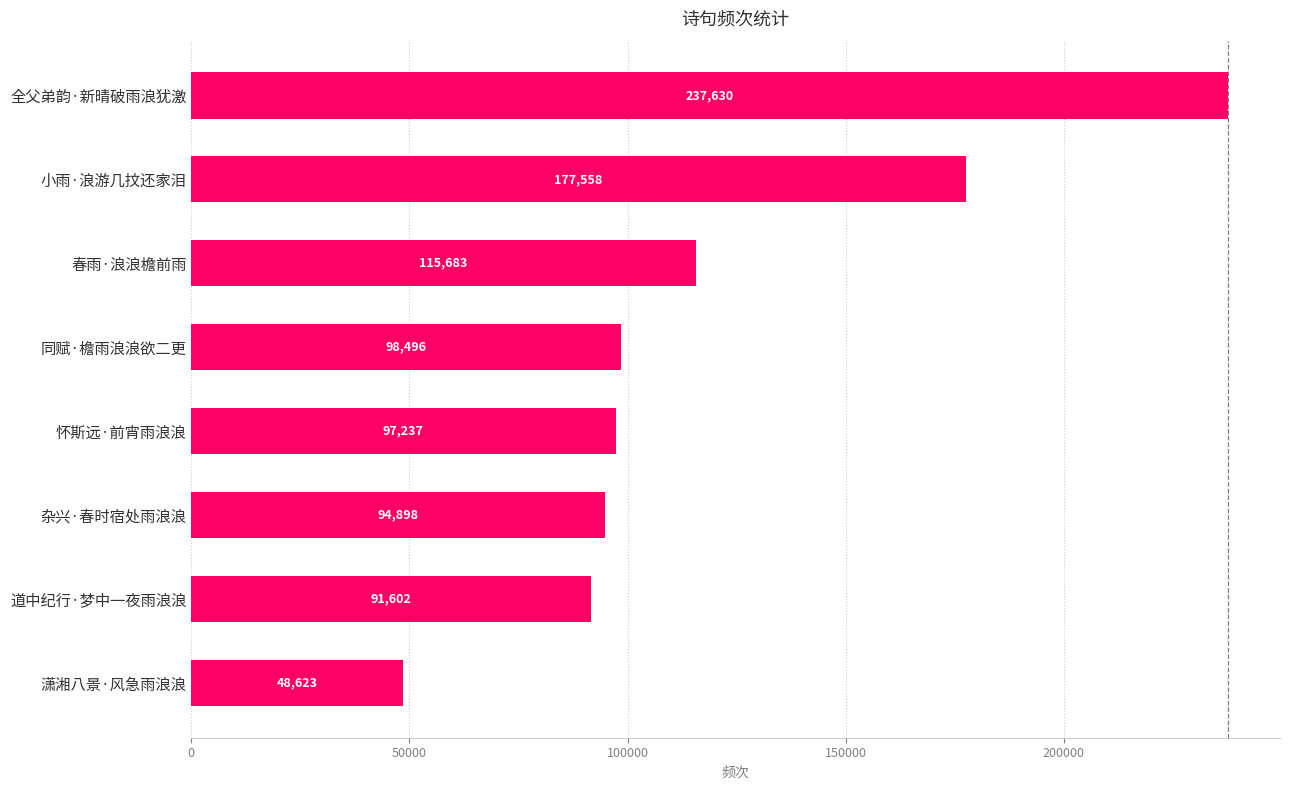

What is the difference between the second highest and second lowest values?

85956